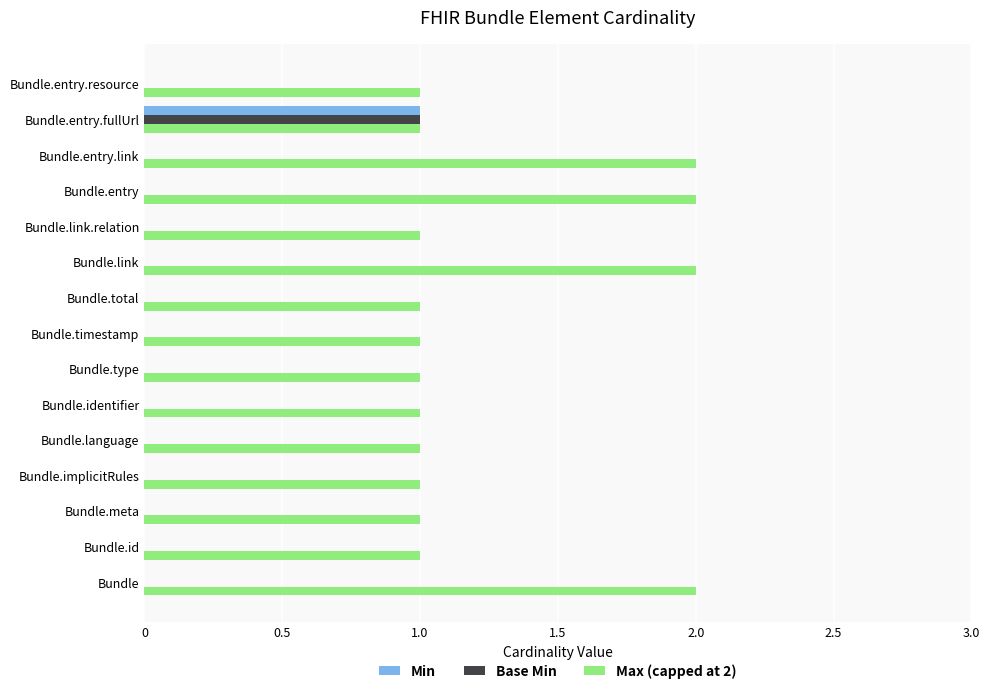

What is the greatest value displayed?

2